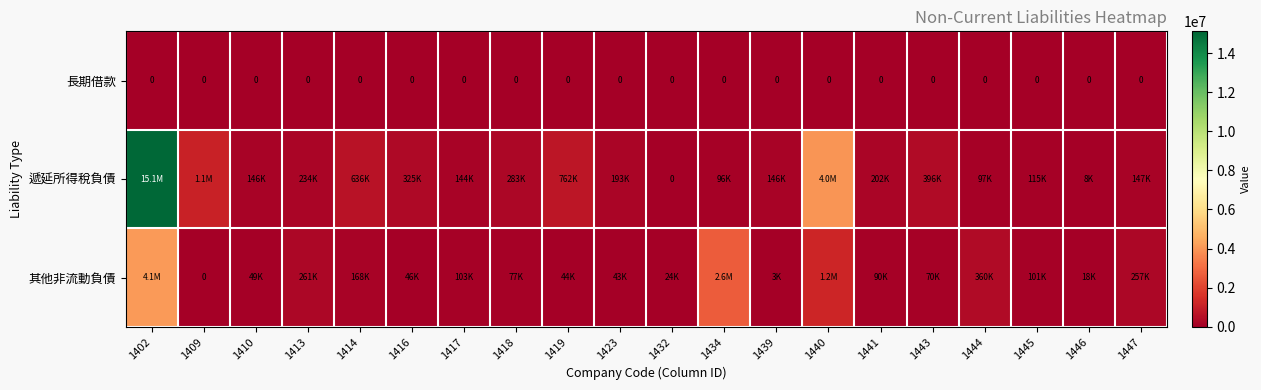

Is it true that 長期借款 equals 0 at 1423?

True